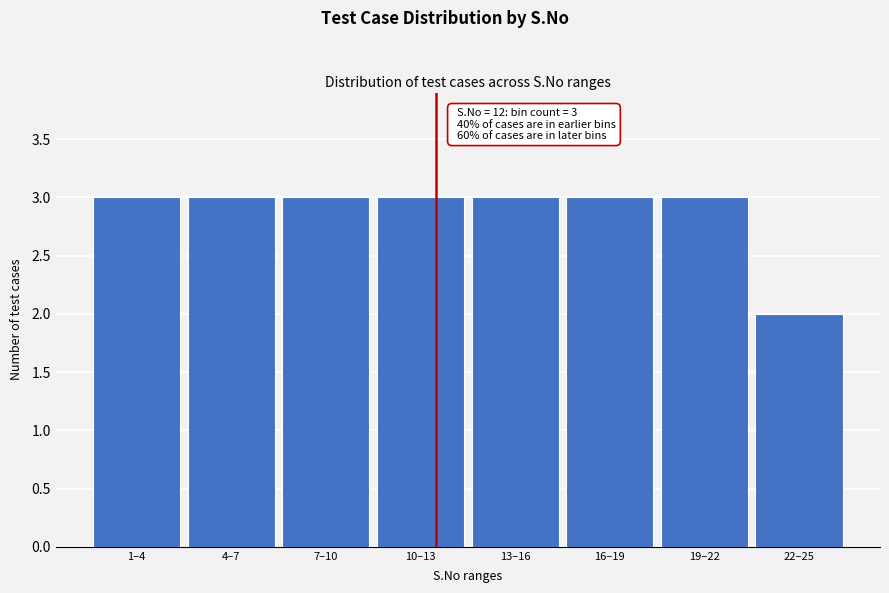

Reading left to right, list all the values displayed in this chart.

3	3	3	3	3	3	3	2